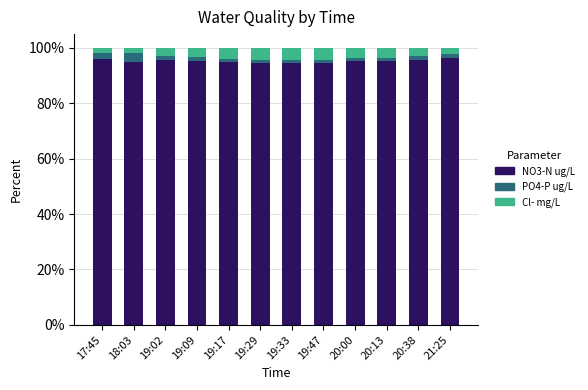

What is the average value of the NO3-N ug/L series?

95.2